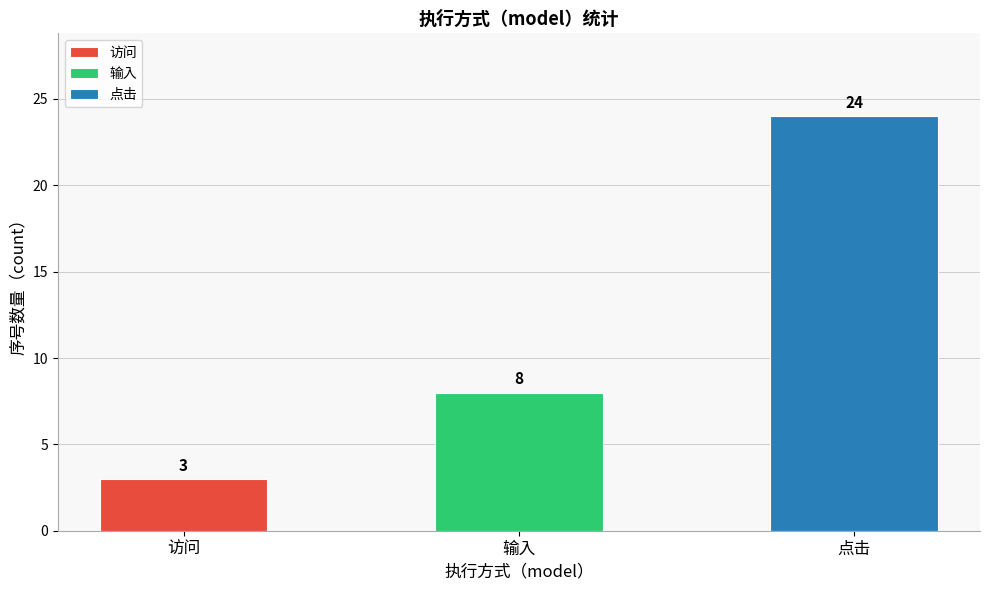

True or false: the data shows 3 at counts.

True